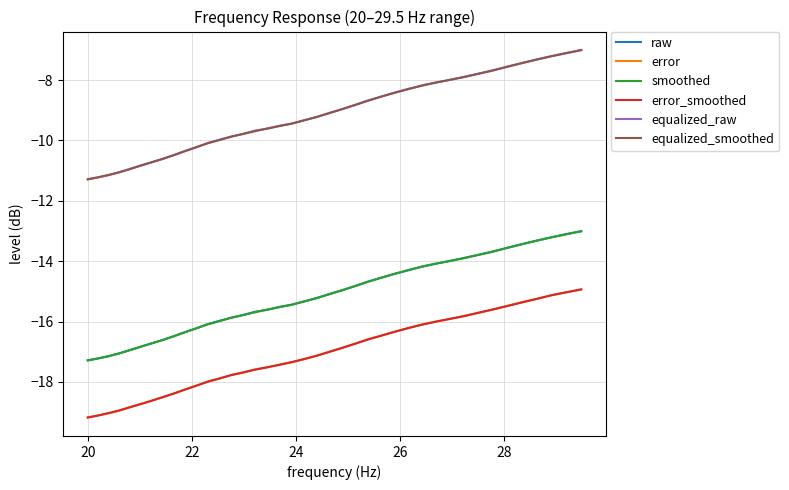

True or false: equalized_raw and error intersect in this chart.

False